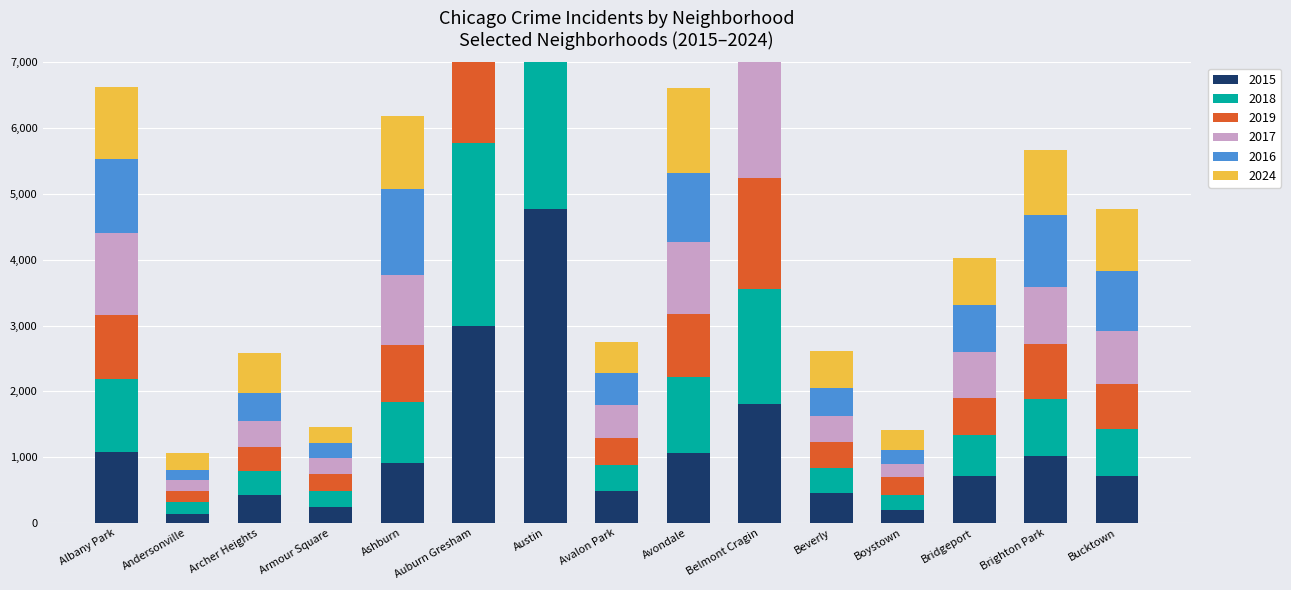

Reading left to right, what are all the values shown in this chart?

2015: Albany Park=1076	Andersonville=131	Archer Heights=419	Armour Square=240	Ashburn=913	Auburn Gresham=2987	Austin=4770	Avalon Park=482	Avondale=1070	Belmont Cragin=1812	Beverly=452	Boystown=194	Bridgeport=713	Brighton Park=1015	Bucktown=720
2018: Albany Park=1117	Andersonville=184	Archer Heights=374	Armour Square=248	Ashburn=924	Auburn Gresham=2787	Austin=5163	Avalon Park=401	Avondale=1142	Belmont Cragin=1738	Beverly=386	Boystown=224	Bridgeport=616	Brighton Park=870	Bucktown=704
2019: Albany Park=968	Andersonville=166	Archer Heights=368	Armour Square=249	Ashburn=872	Auburn Gresham=2700	Austin=5008	Avalon Park=405	Avondale=957	Belmont Cragin=1687	Beverly=385	Boystown=287	Bridgeport=568	Brighton Park=828	Bucktown=694
2017: Albany Park=1252	Andersonville=171	Archer Heights=391	Armour Square=250	Ashburn=1053	Auburn Gresham=2973	Austin=5096	Avalon Park=508	Avondale=1107	Belmont Cragin=2066	Beverly=403	Boystown=188	Bridgeport=697	Brighton Park=879	Bucktown=795
2016: Albany Park=1110	Andersonville=151	Archer Heights=419	Armour Square=227	Ashburn=1308	Auburn Gresham=3071	Austin=5481	Avalon Park=475	Avondale=1046	Belmont Cragin=2053	Beverly=421	Boystown=219	Bridgeport=714	Brighton Park=1086	Bucktown=917
2024: Albany Park=1104	Andersonville=263	Archer Heights=617	Armour Square=251	Ashburn=1111	Auburn Gresham=2525	Austin=4978	Avalon Park=484	Avondale=1286	Belmont Cragin=2119	Beverly=559	Boystown=296	Bridgeport=720	Brighton Park=987	Bucktown=939